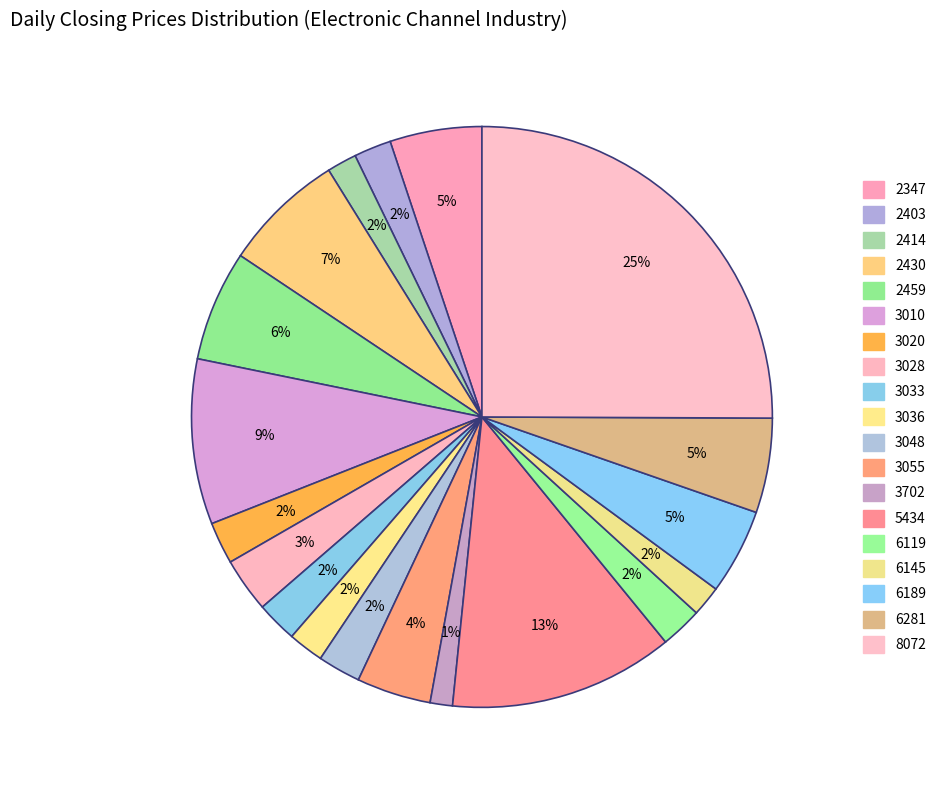

Count the number of slices in the pie.

19